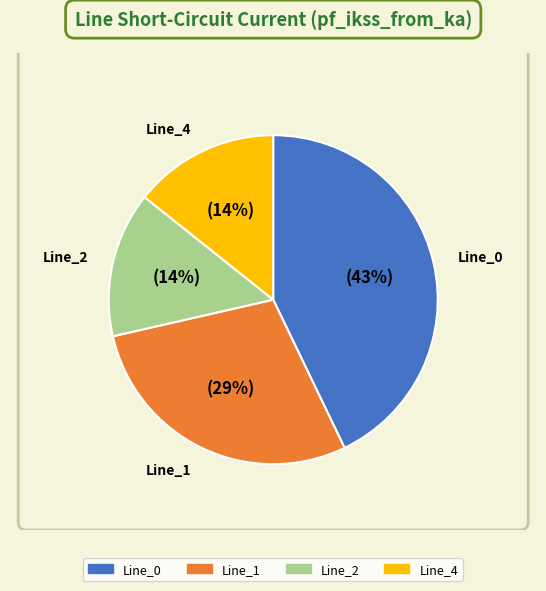

Does Line_1 account for over 50% of the chart?

No